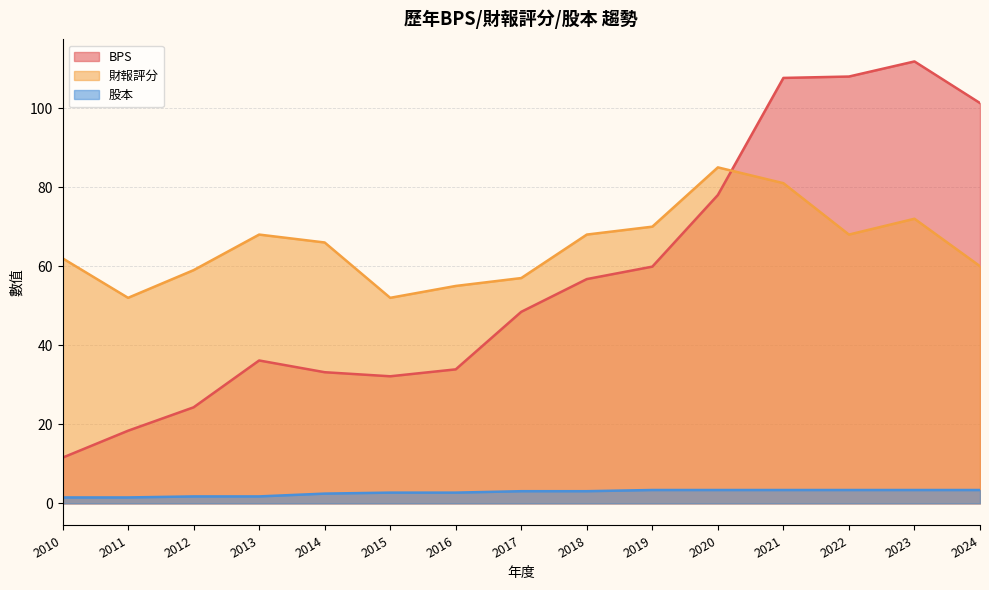

What are all the series names shown in the legend?

BPS, 財報評分, 股本